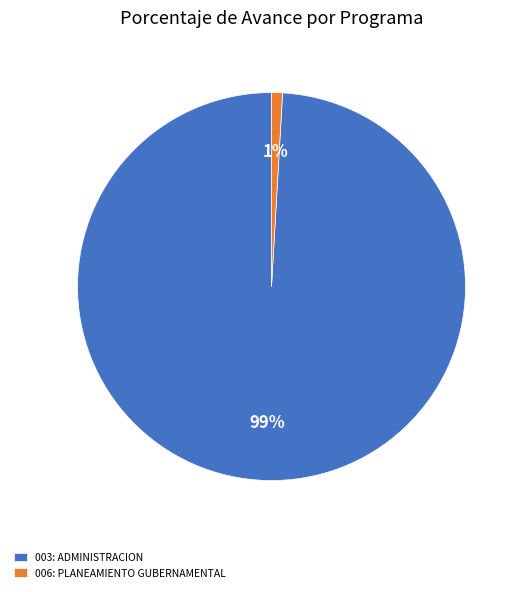

What percentage is the 006: PLANEAMIENTO GUBERNAMENTAL slice, to the nearest percent?

1%